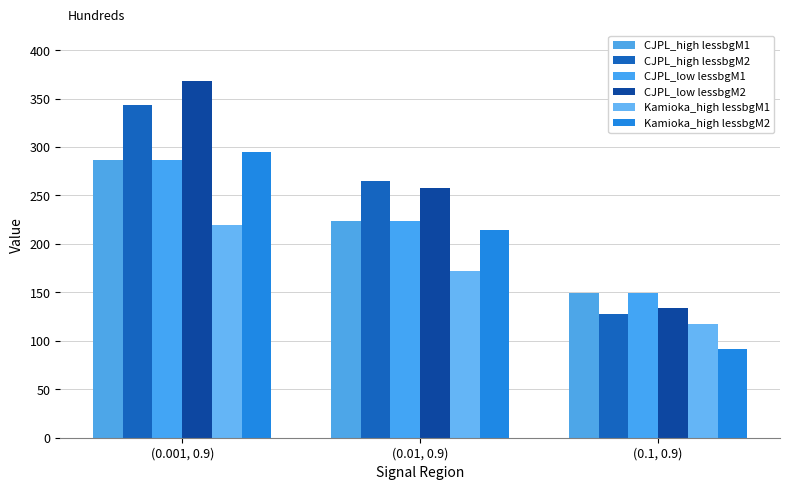

How many bars are there in total?

18